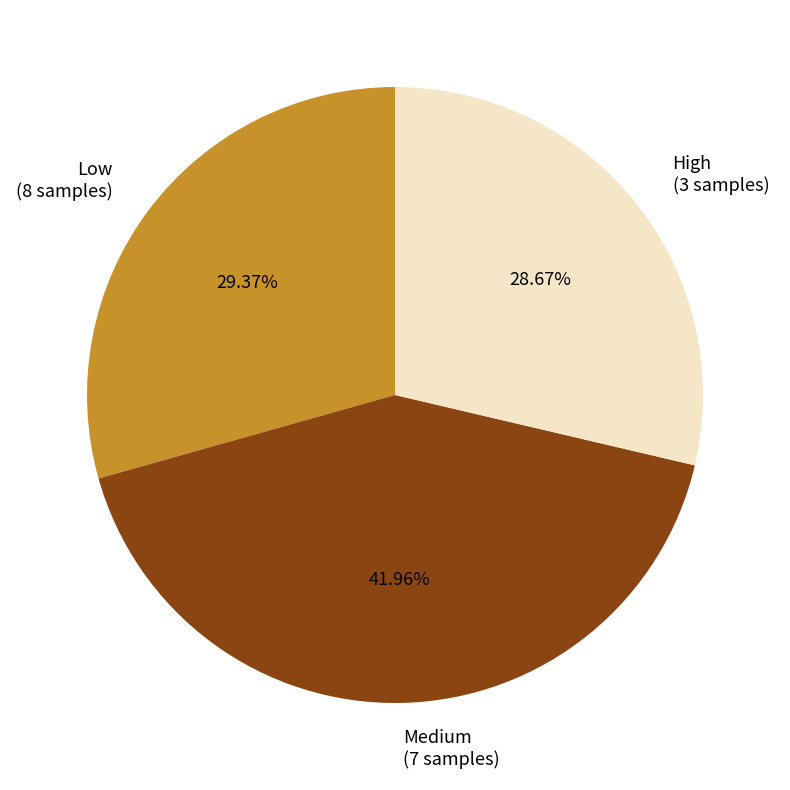

What is the ratio of the value at Low (8 samples) to the value at Medium (7 samples)?

0.7